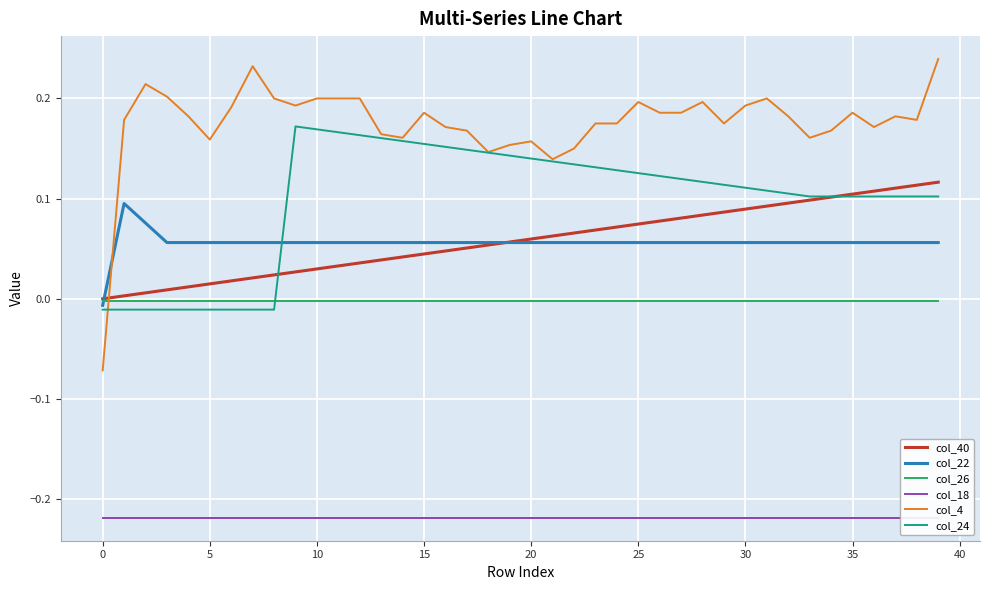

How many distinct data groups are displayed?

6